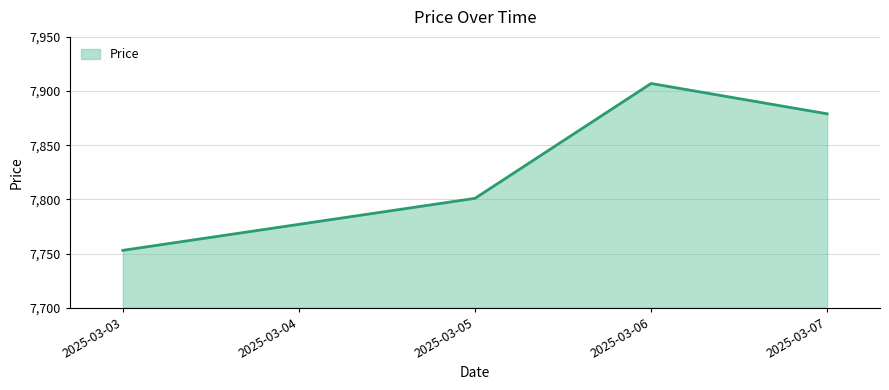

Rank the categories by value from lowest to highest.

2025-03-03, 2025-03-04, 2025-03-05, 2025-03-07, 2025-03-06